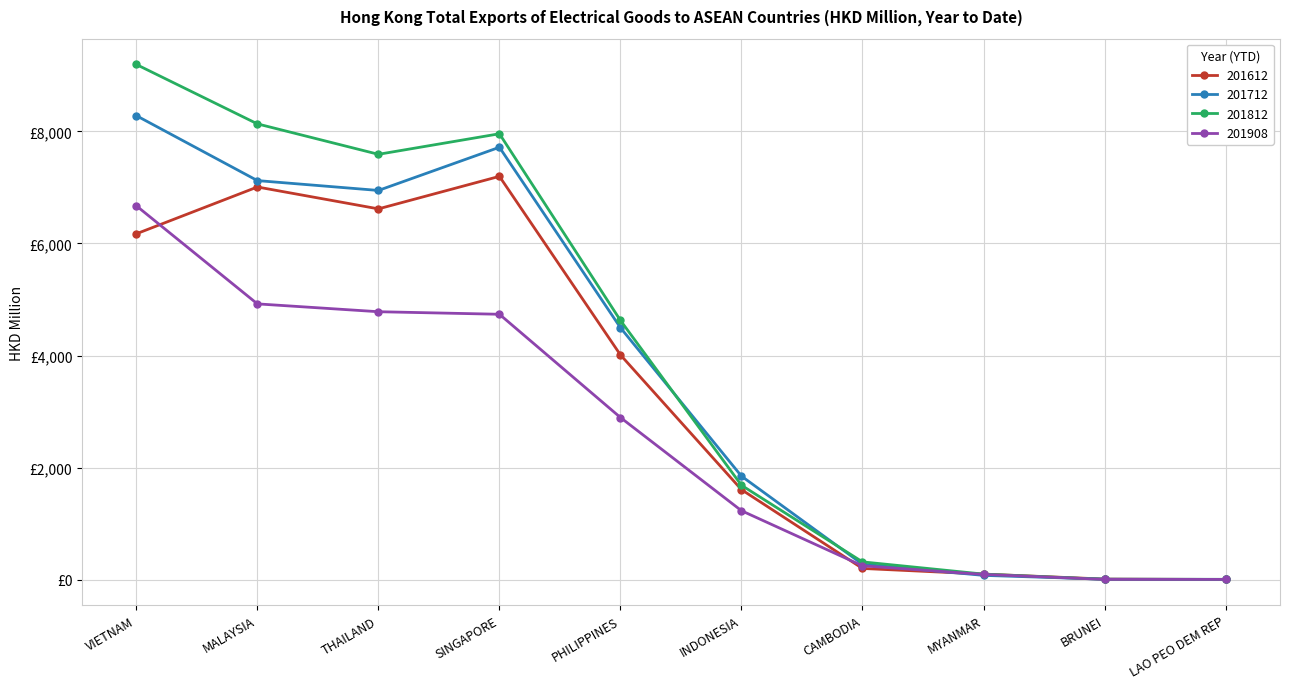

Does the chart have visible grid lines?

Yes